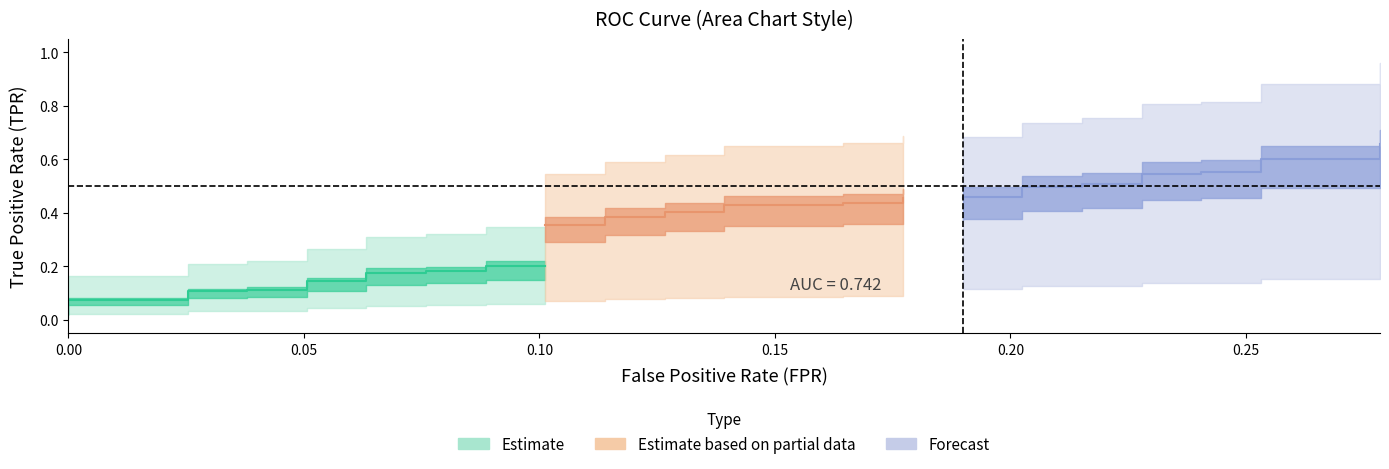

At how many categories does at least one series exceed 0?

40